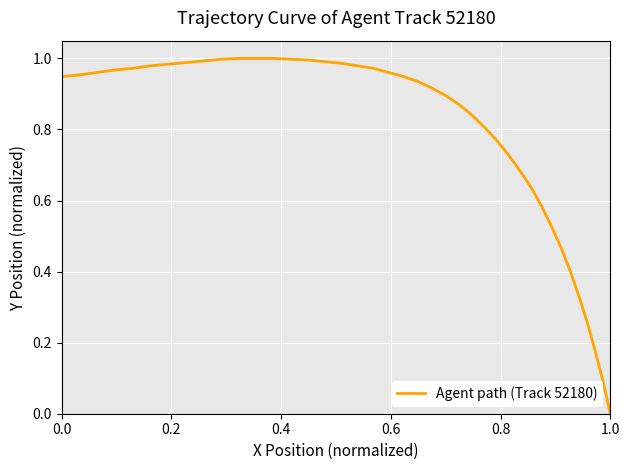

Does the chart have visible grid lines?

Yes